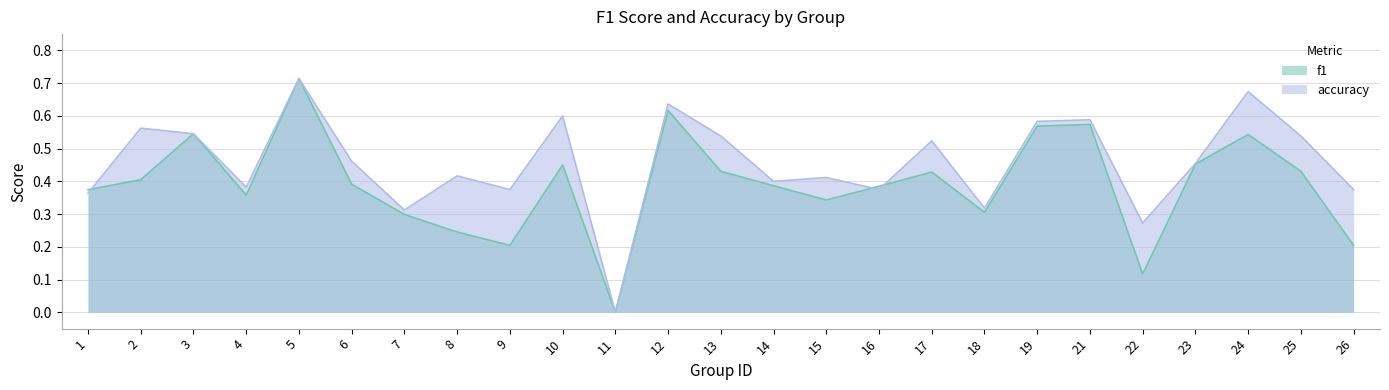

Which series changed the most between 2 and 14?

accuracy